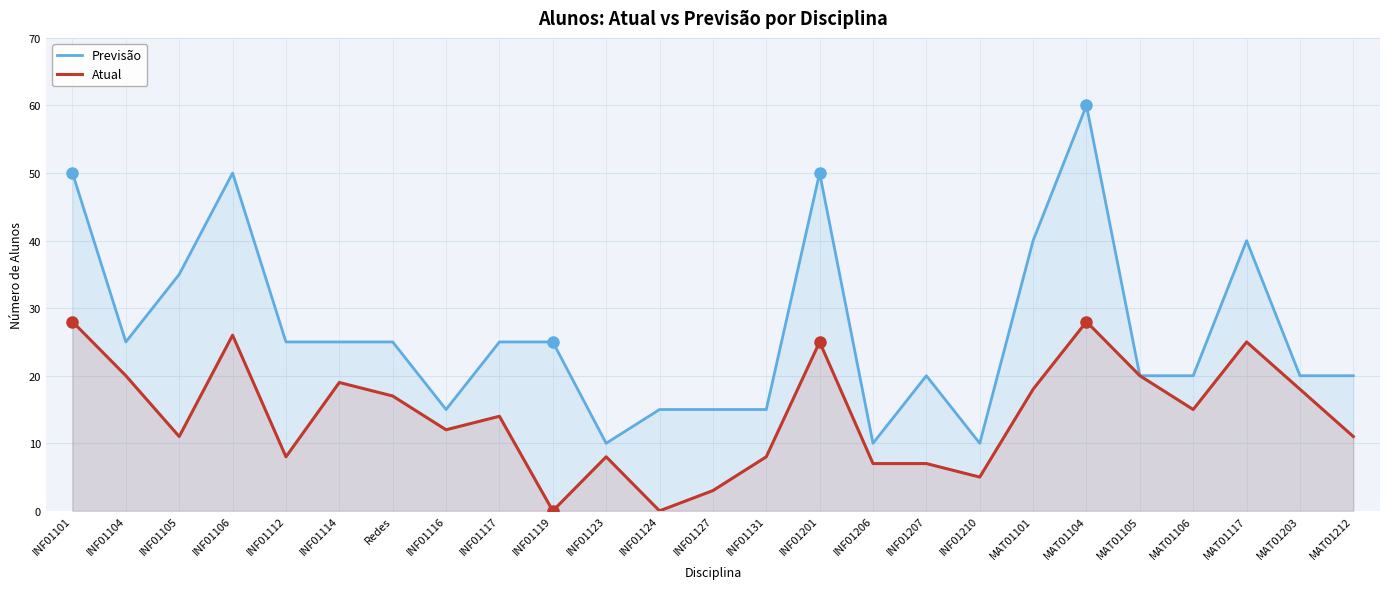

Reading left to right, extract all data points from this chart.

Previsão: INF01101=50	INF01104=25	INF01105=35	INF01106=50	INF01112=25	INF01114=25	Redes=25	INF01116=15	INF01117=25	INF01119=25	INF01123=10	INF01124=15	INF01127=15	INF01131=15	INF01201=50	INF01206=10	INF01207=20	INF01210=10	MAT01101=40	MAT01104=60	MAT01105=20	MAT01106=20	MAT01117=40	MAT01203=20	MAT01212=20
Atual: INF01101=28	INF01104=20	INF01105=11	INF01106=26	INF01112=8	INF01114=19	Redes=17	INF01116=12	INF01117=14	INF01119=0	INF01123=8	INF01124=0	INF01127=3	INF01131=8	INF01201=25	INF01206=7	INF01207=7	INF01210=5	MAT01101=18	MAT01104=28	MAT01105=20	MAT01106=15	MAT01117=25	MAT01203=18	MAT01212=11